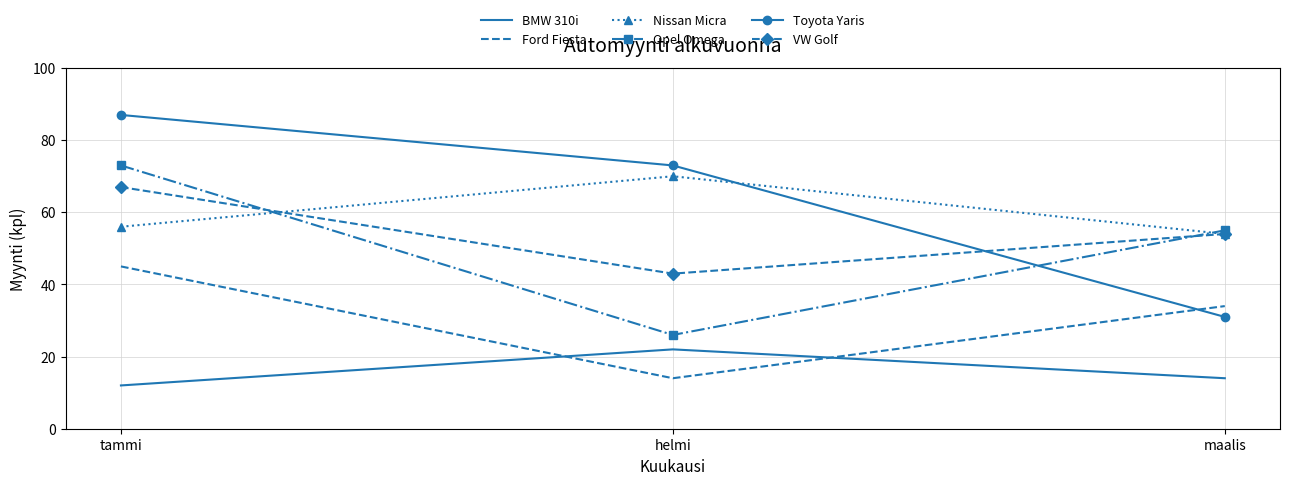

How many Toyota Yaris values are between 31 and 87?

3